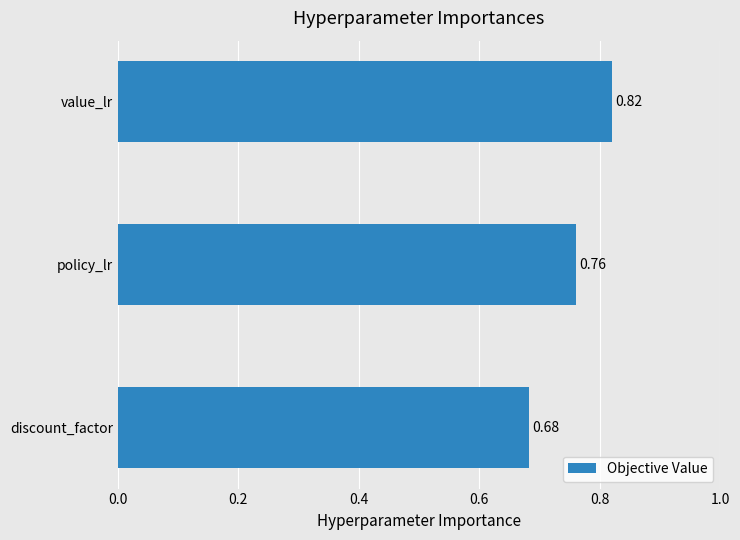

Which label corresponds to the largest value in the chart?

value_lr